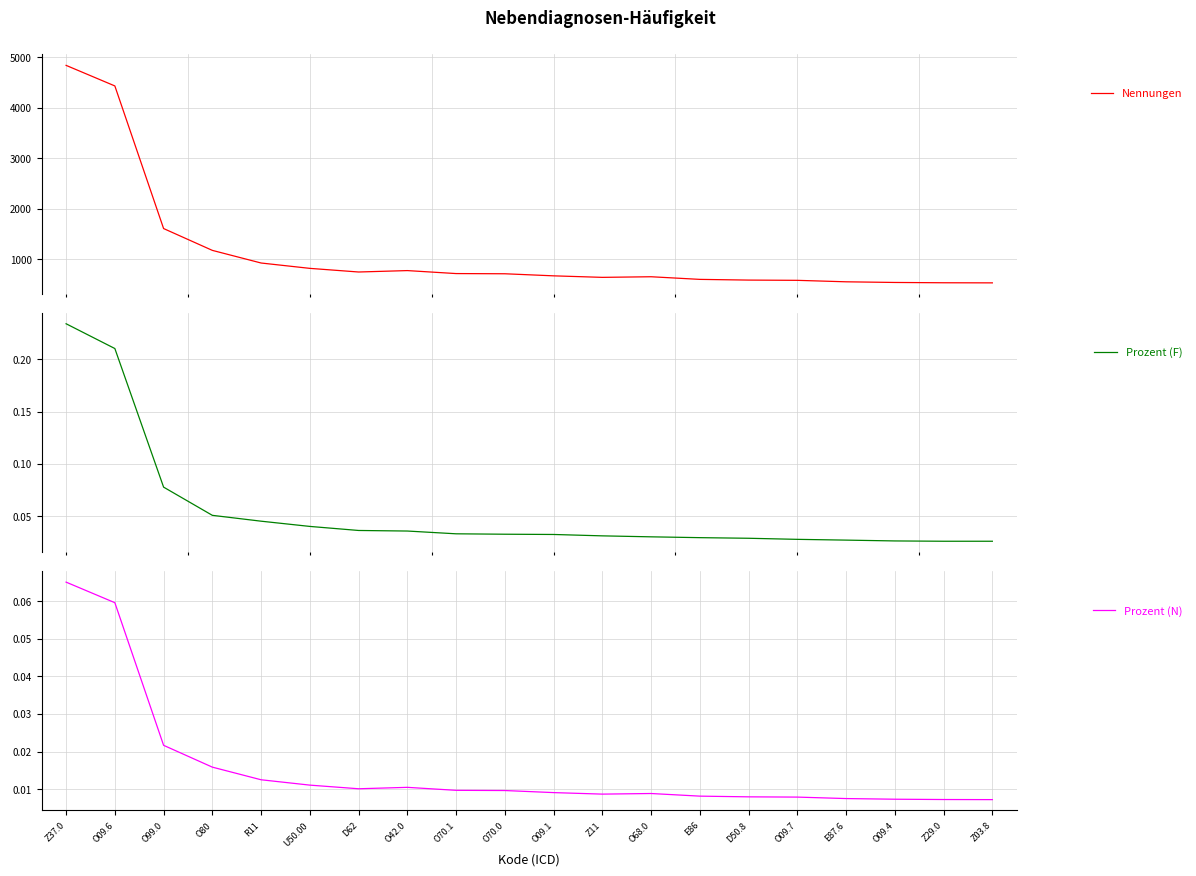

Where is Nennungen nearest to the value 2686?

O99.0